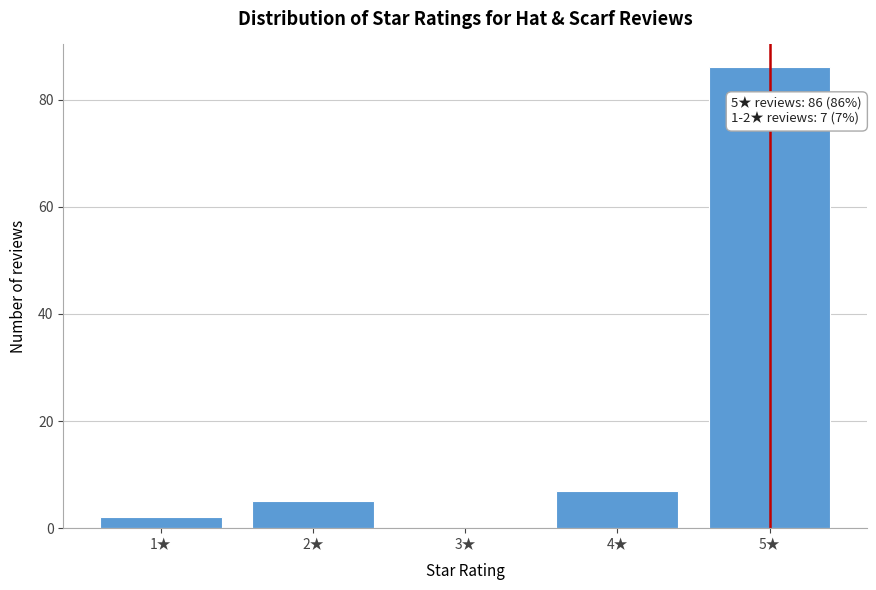

Reading left to right, extract all data points from this chart.

1★=2	2★=5	3★=0	4★=7	5★=86